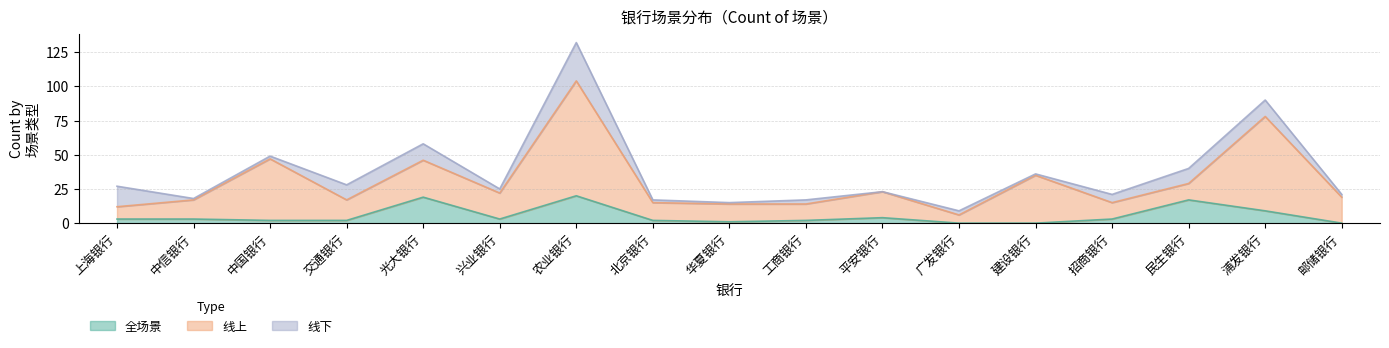

Which series has the largest total across all categories?

线上